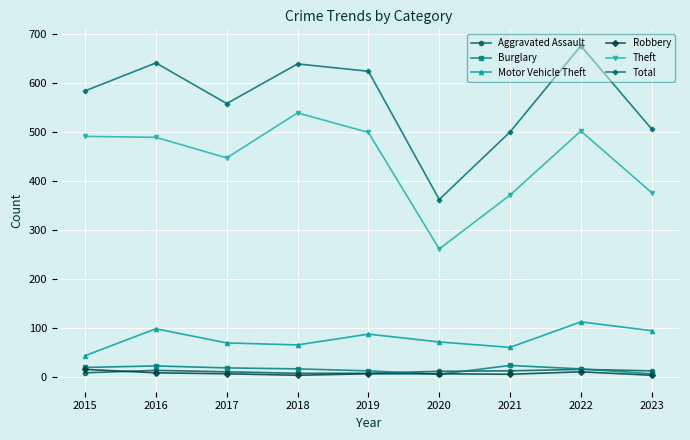

At which category is the sum across all series the highest?

2022